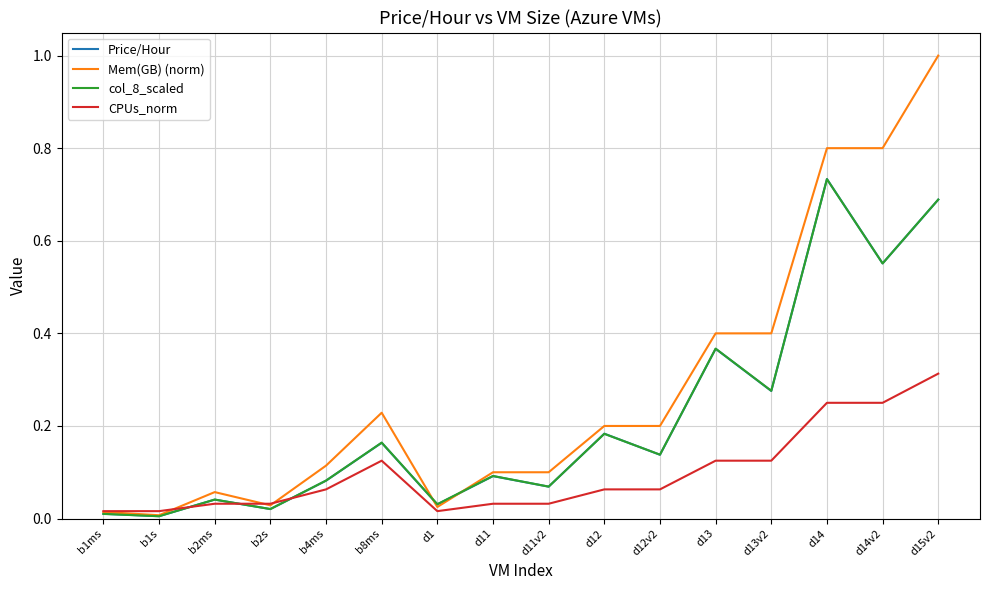

Is the value of col_8_scaled at d15v2 greater than the value of CPUs_norm at b1s?

Yes